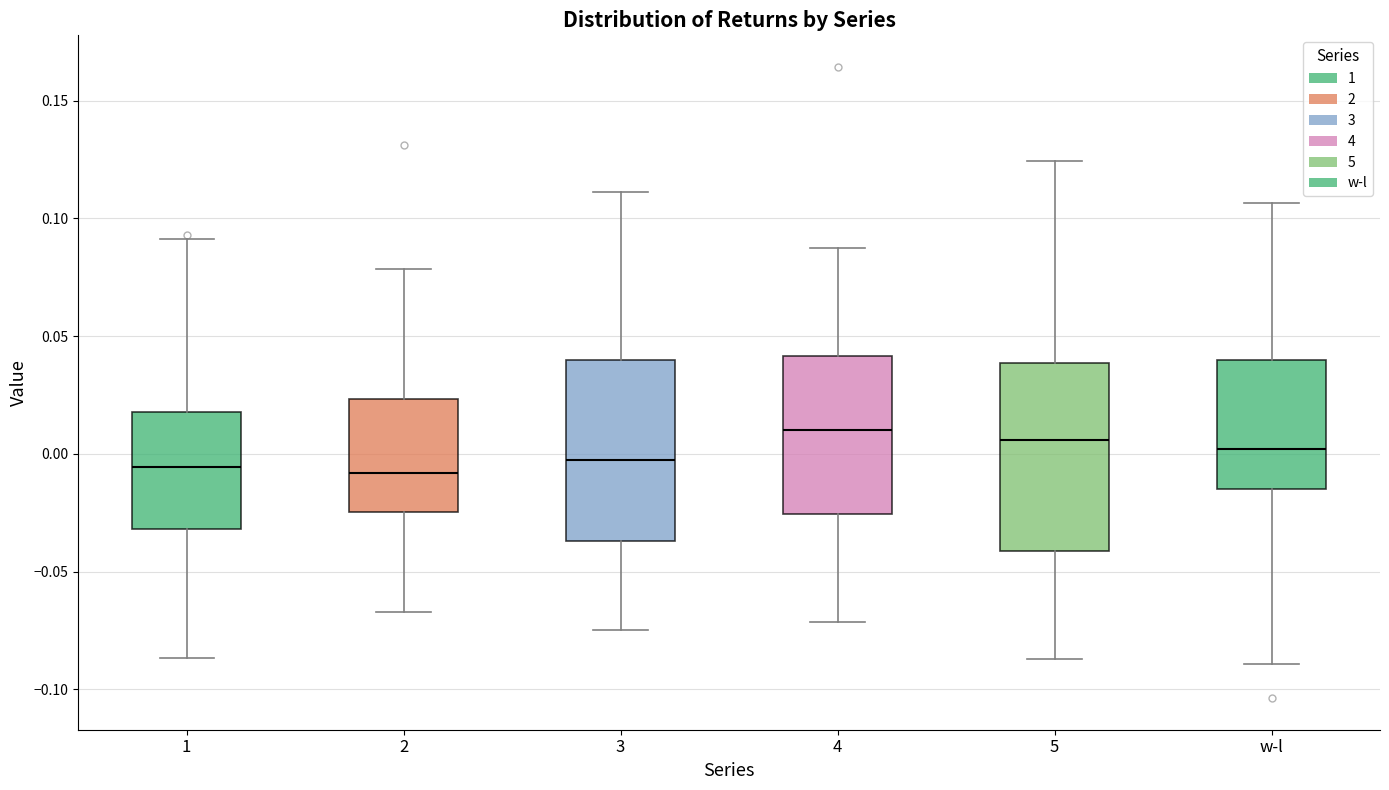

Reading left to right, transcribe this box plot: for each box, give where its median line is, the range the box spans, and where its two whiskers end, as read against the y-axis. The values are not printed on the chart, so give them approximately, as read against the axis.

1: median -0.005, box -0.030 to 0.020, whiskers -0.085 to 0.090
2: median -0.010, box -0.025 to 0.025, whiskers -0.065 to 0.080
3: median 0.000, box -0.035 to 0.040, whiskers -0.075 to 0.110
4: median 0.010, box -0.025 to 0.040, whiskers -0.070 to 0.085
5: median 0.005, box -0.040 to 0.040, whiskers -0.085 to 0.125
w-l: median 0.000, box -0.015 to 0.040, whiskers -0.090 to 0.105